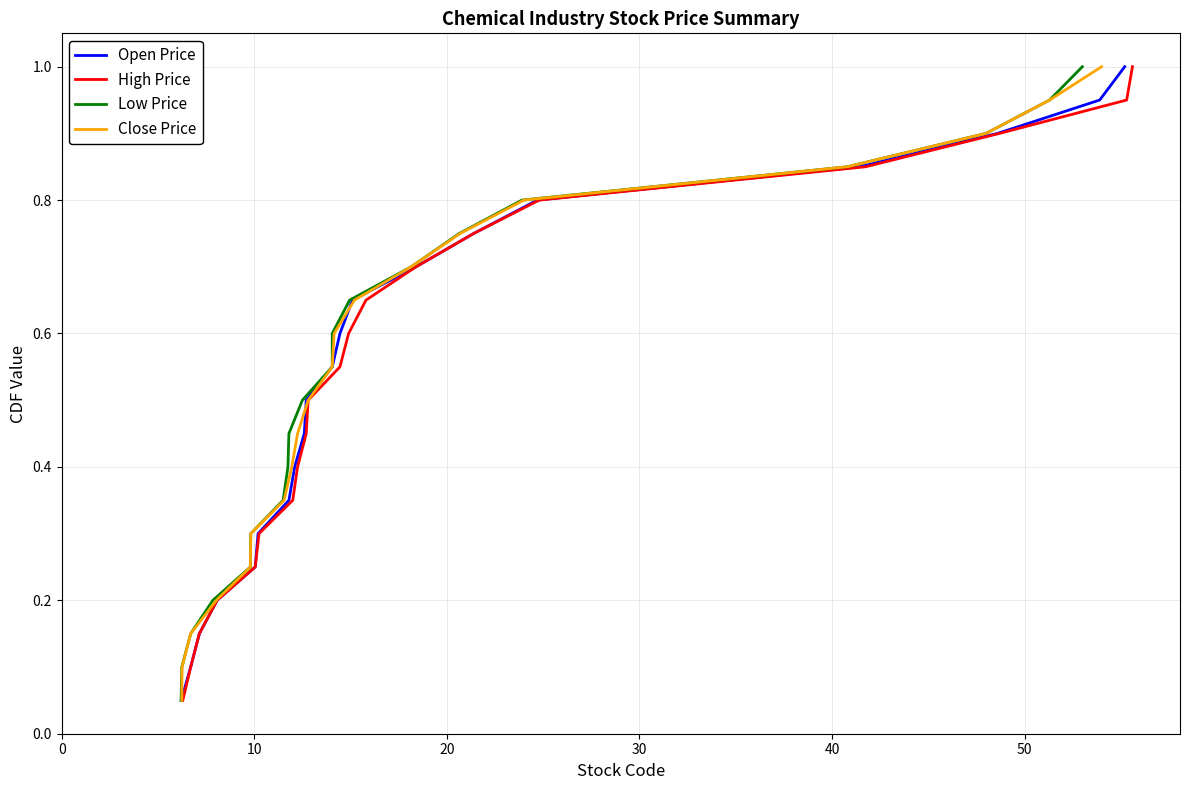

What is the maximum value for Open Price?

1.0